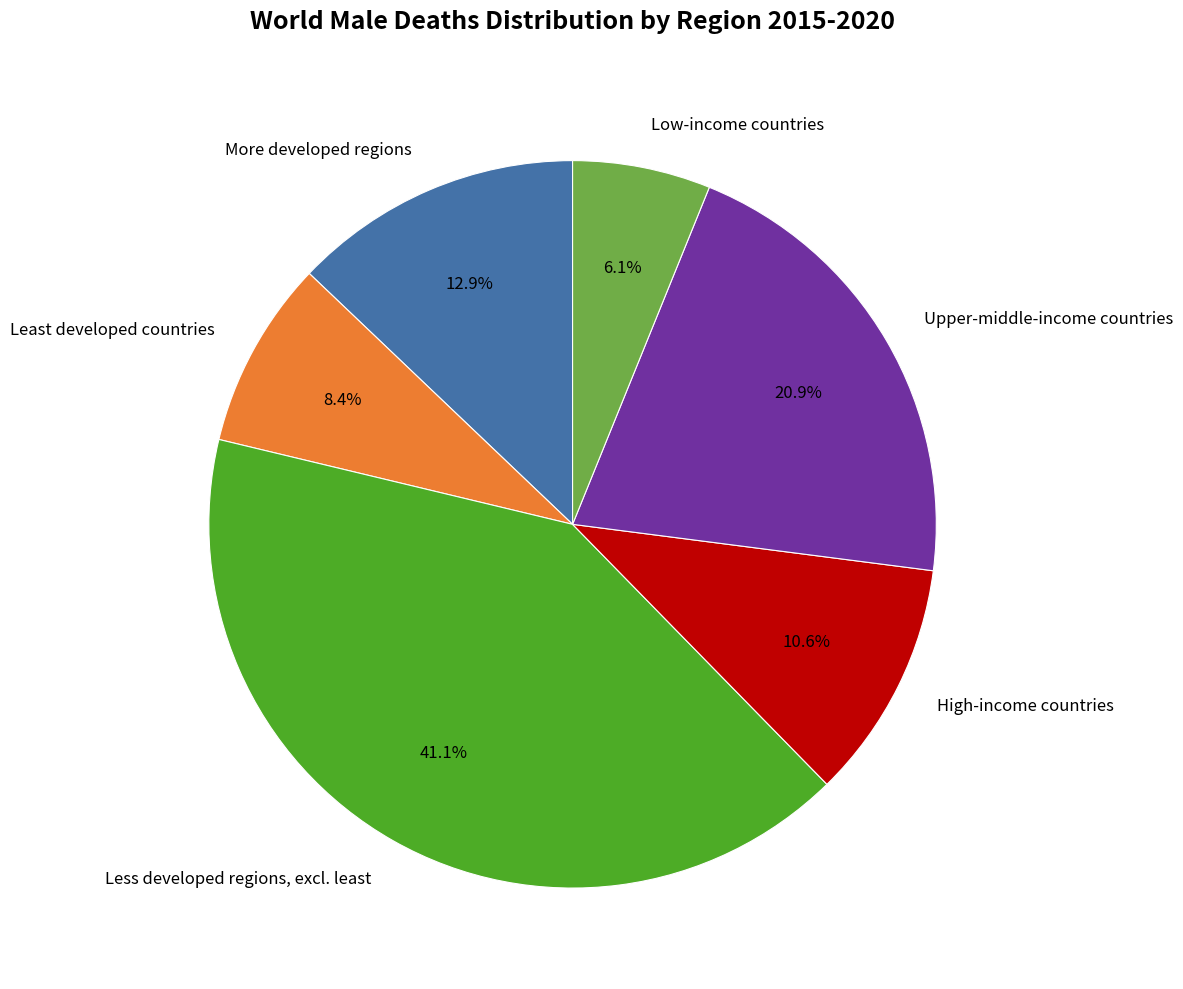

How many slices are in this pie chart?

6